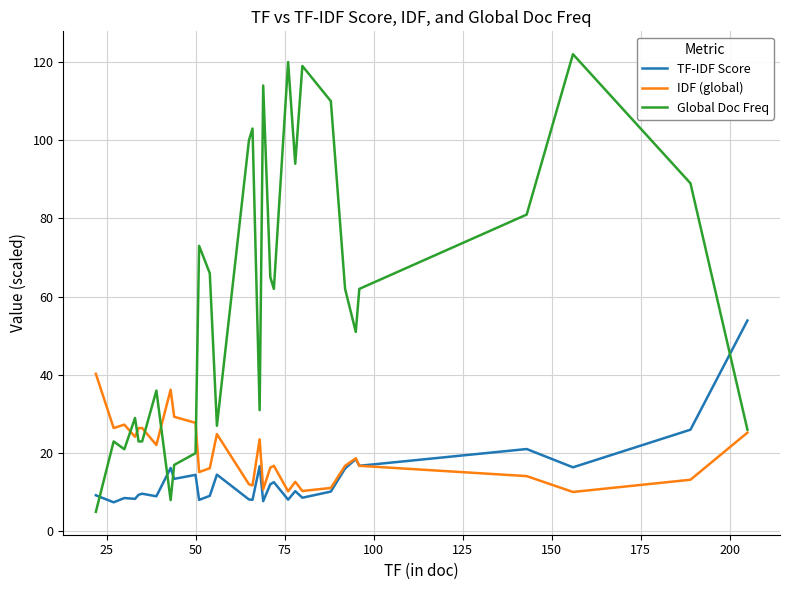

Which series has the widest spread of values?

Global Doc Freq